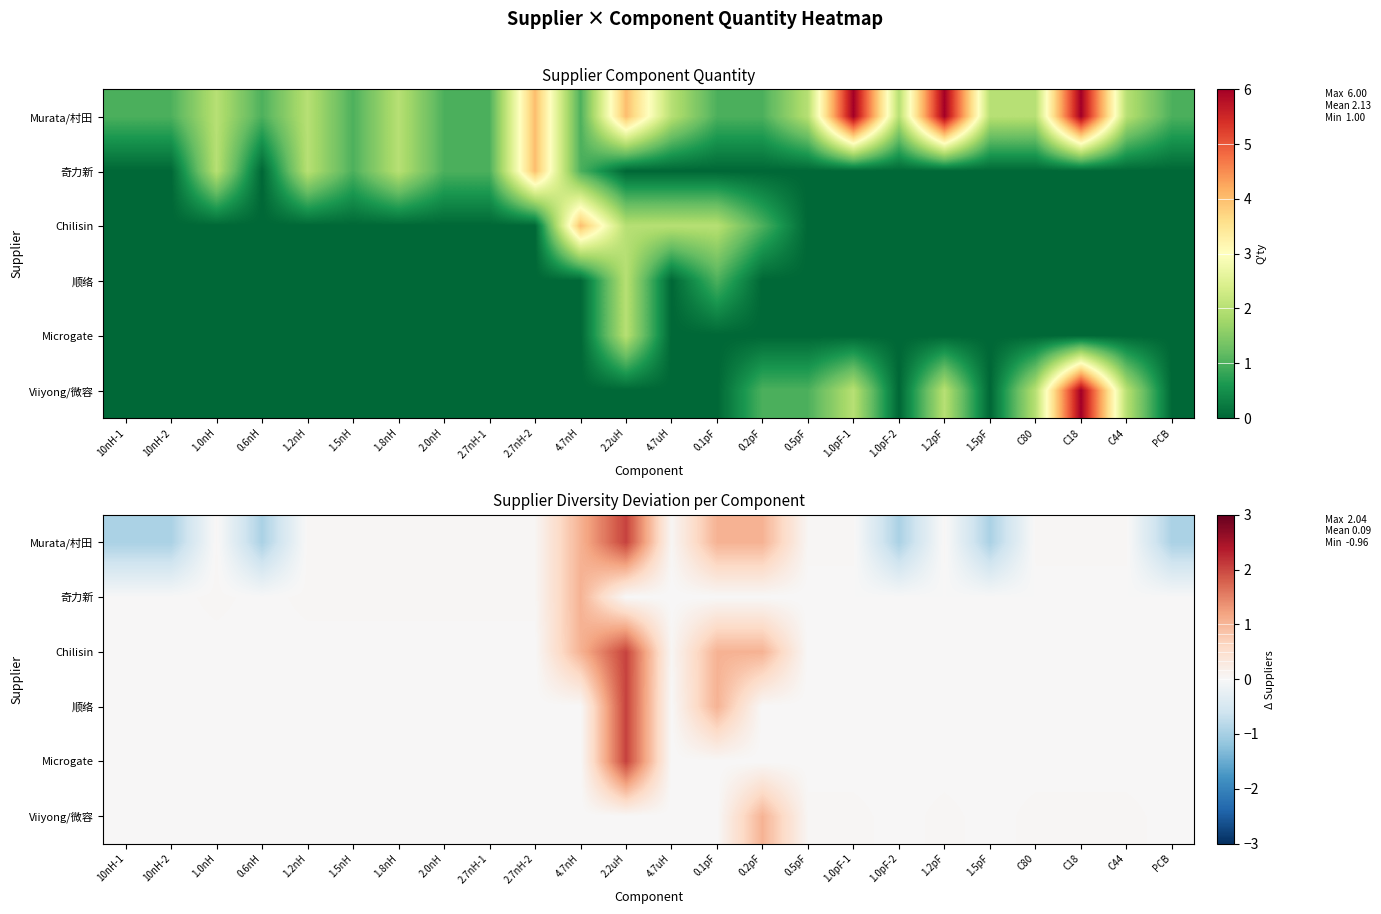

At which category does the chart reach its minimum across all series?

10nH-1